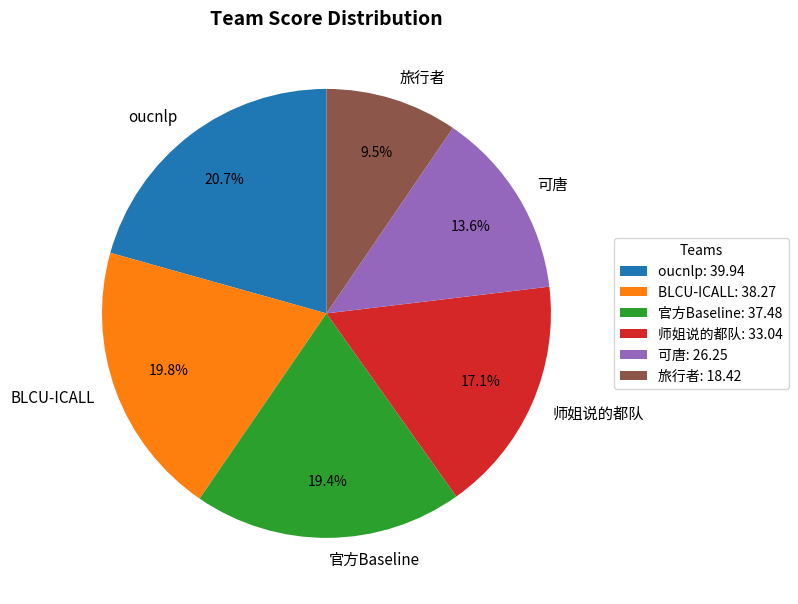

Count the number of slices in the pie.

6